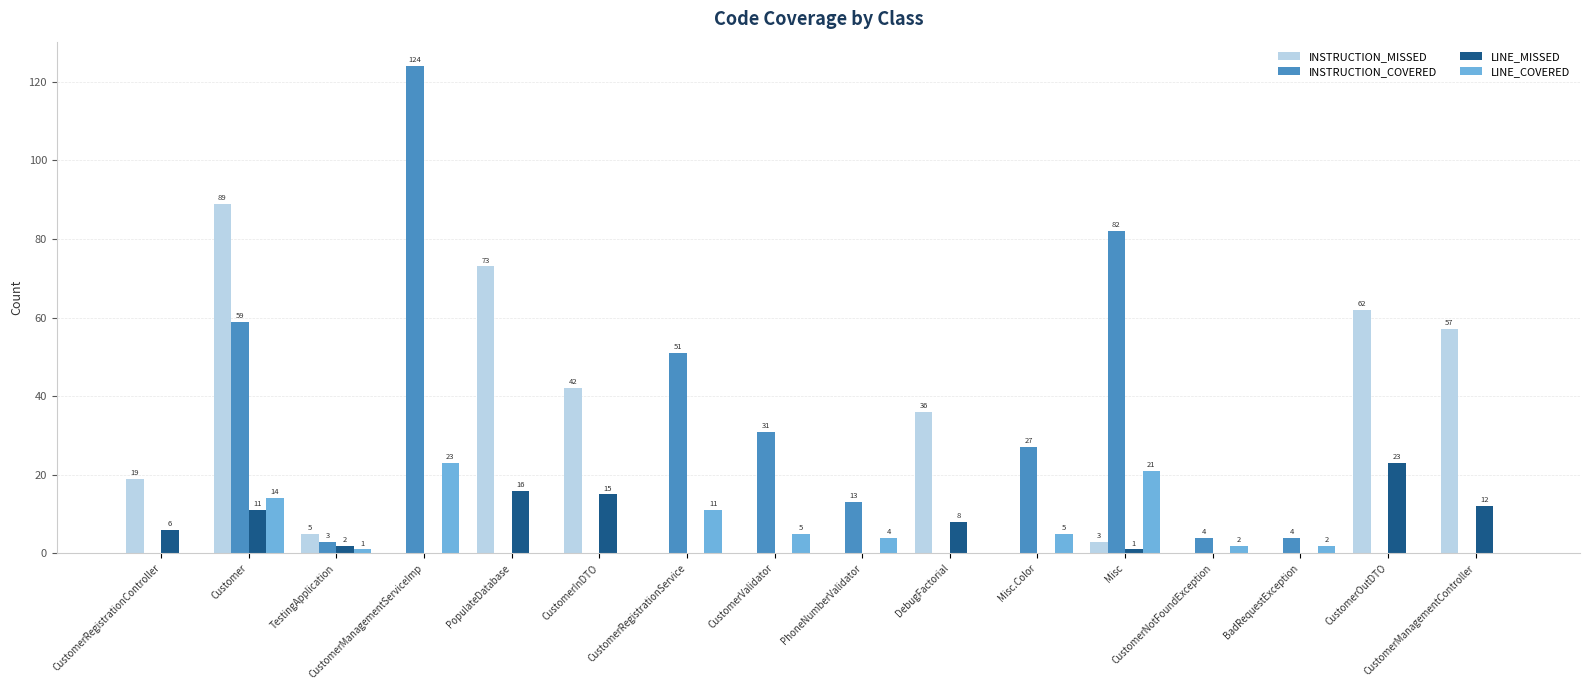

What is the sum of all INSTRUCTION_MISSED values?

386